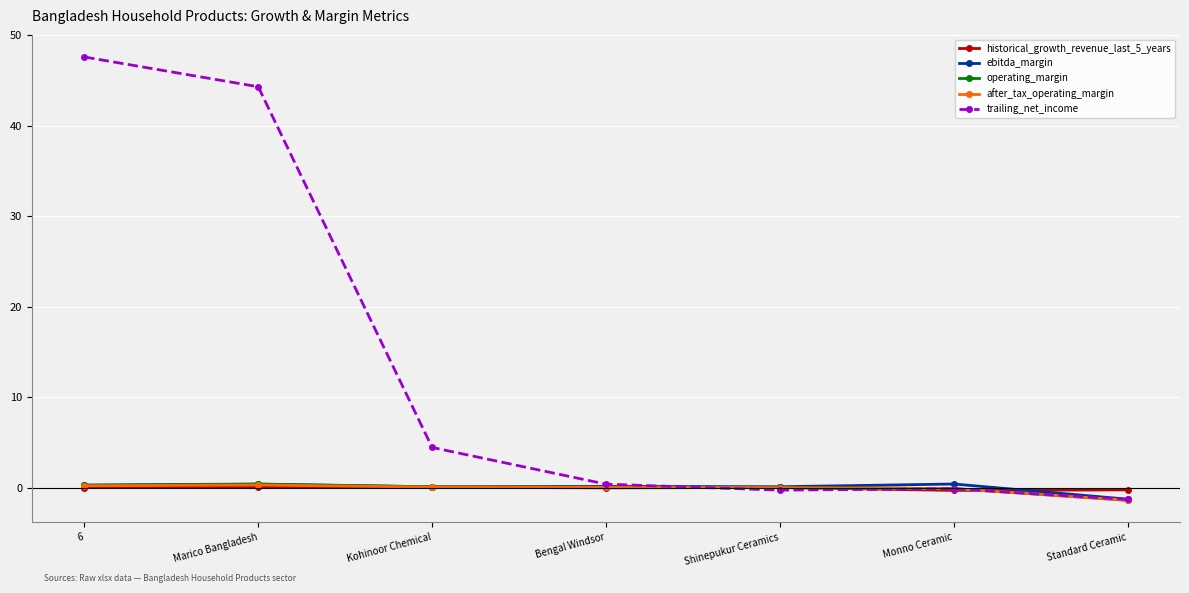

Which series has the widest spread of values?

trailing_net_income